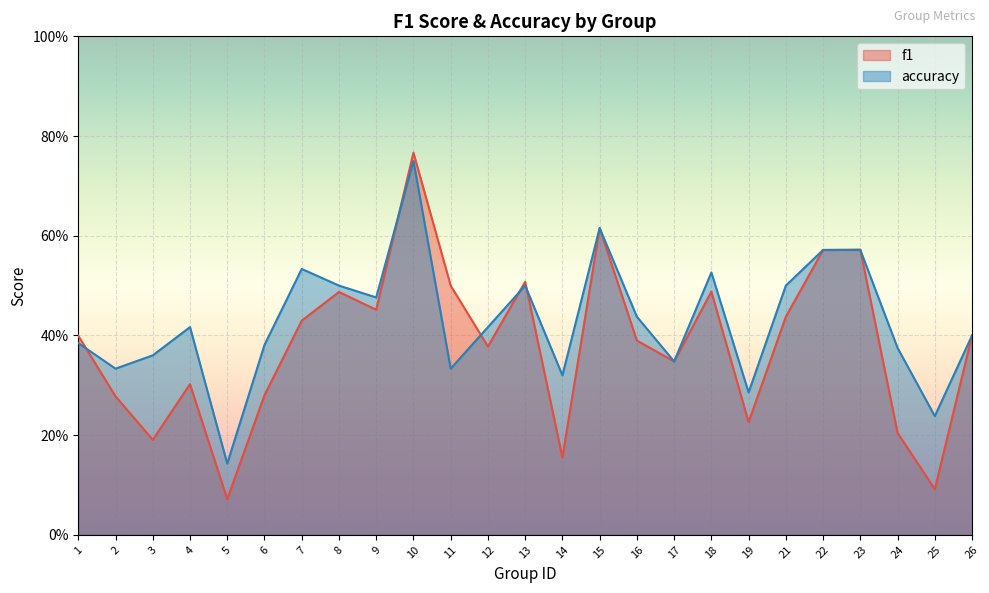

What is the difference between the f1 values at 4 and 13?

0.2